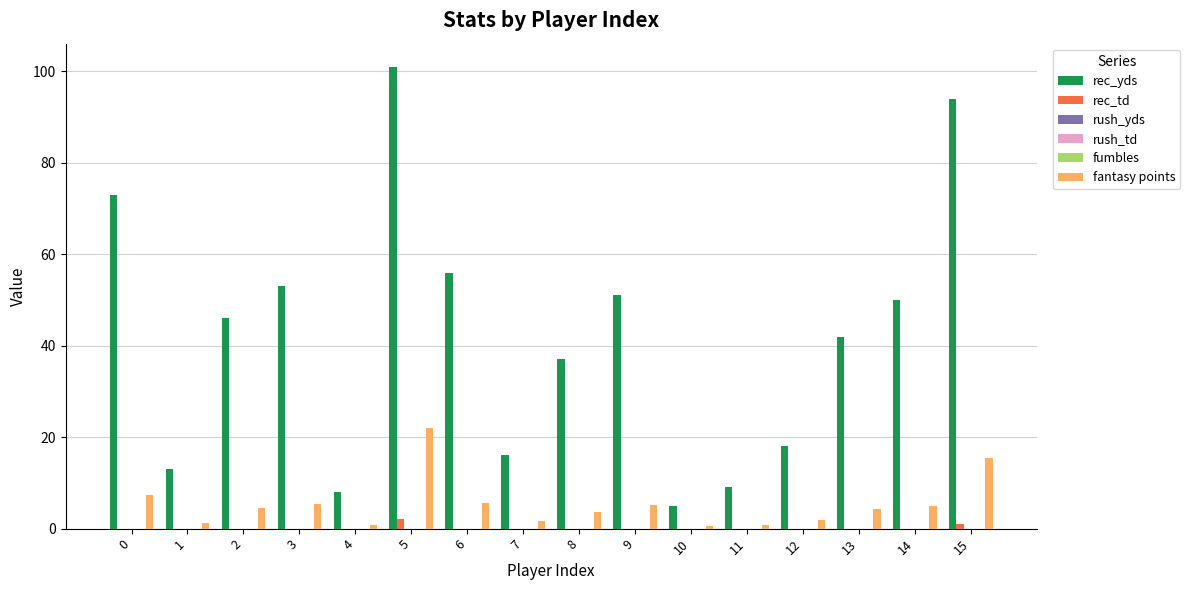

Which category has the highest value across all series?

5